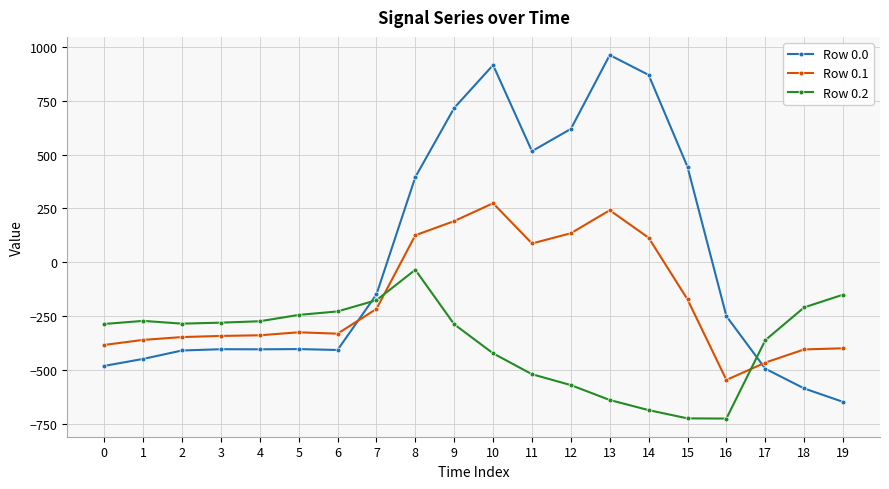

Where does the Row 0.2 series first go above -285?

1